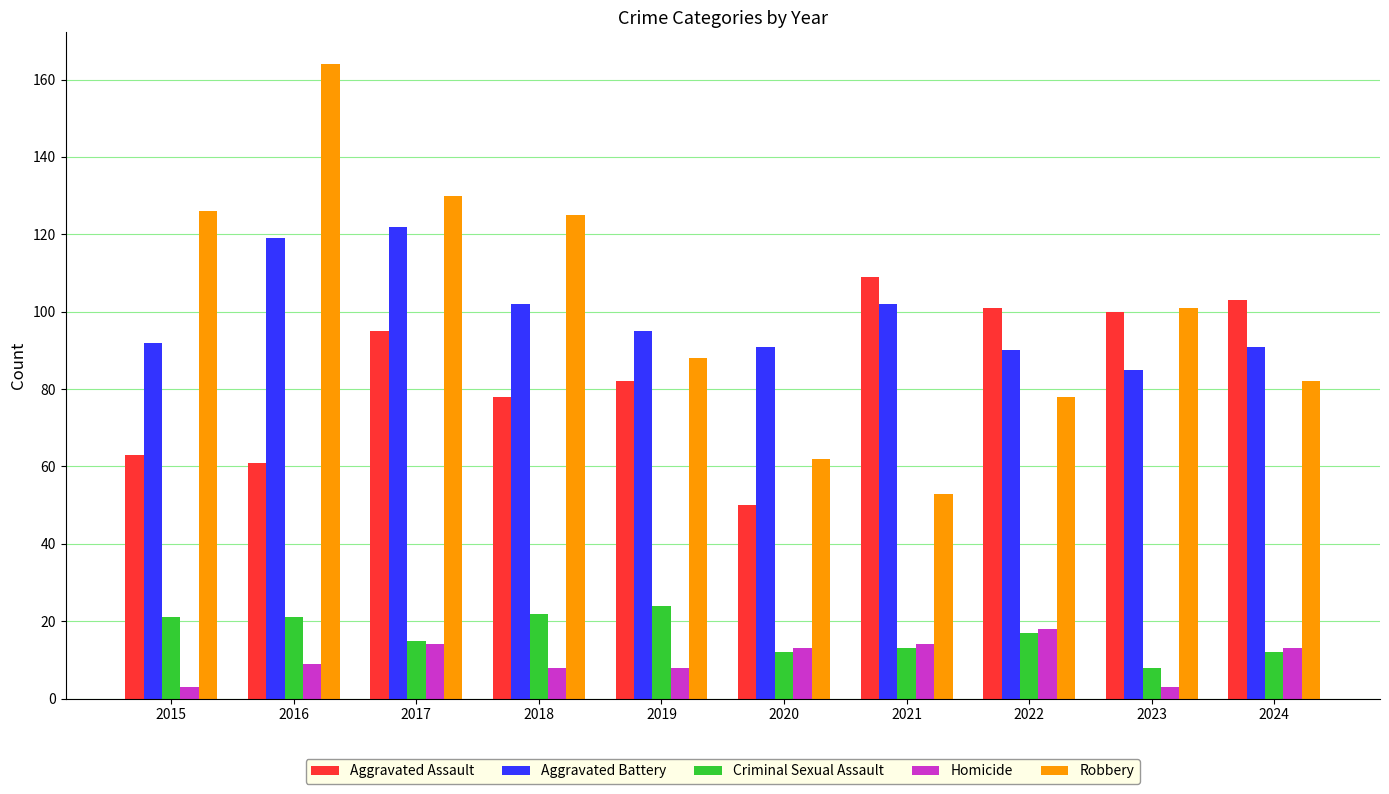

Which series changed the most between 2017 and 2024?

Robbery